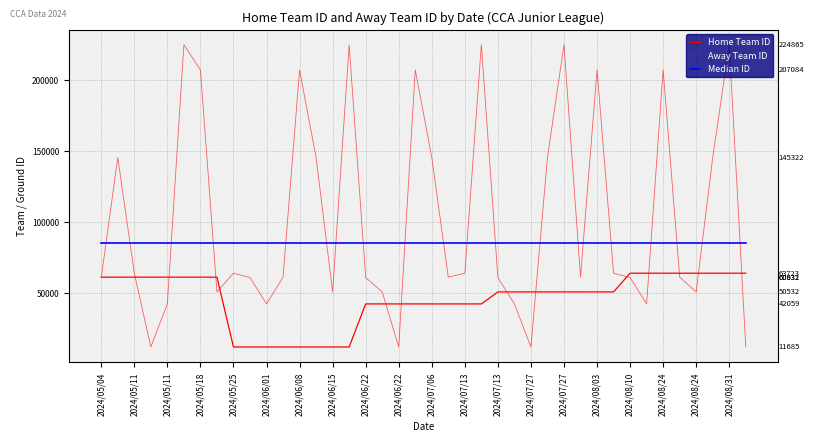

How many lines are shown in the chart?

3